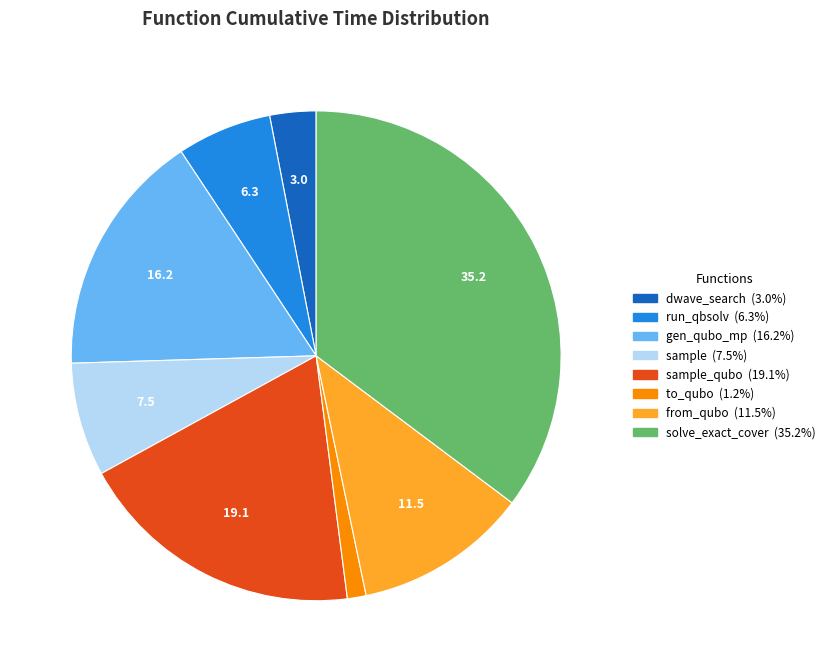

Is there a majority slice in this chart?

No